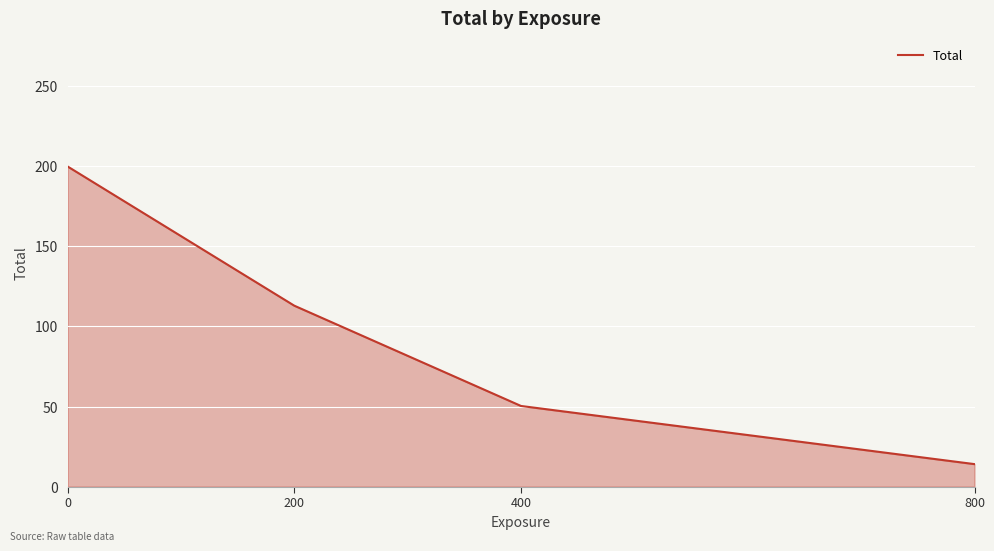

What is the maximum value shown in the chart?

200.0